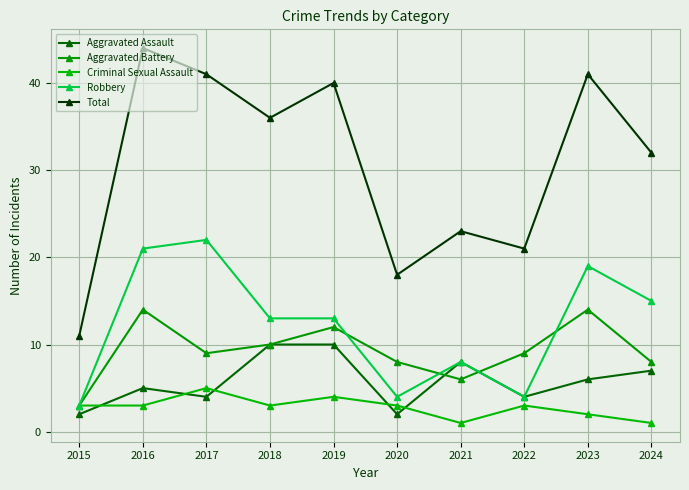

What is the sum of all Aggravated Battery values?

93